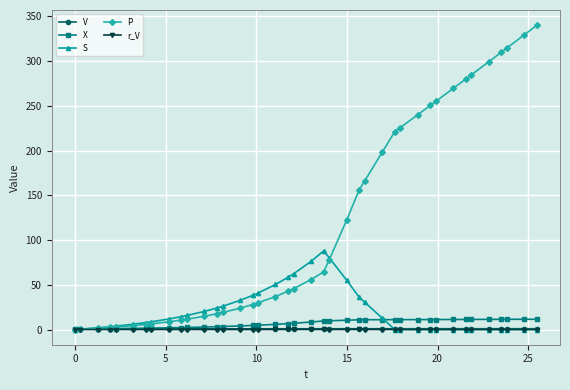

Which series has the largest total across all categories?

P